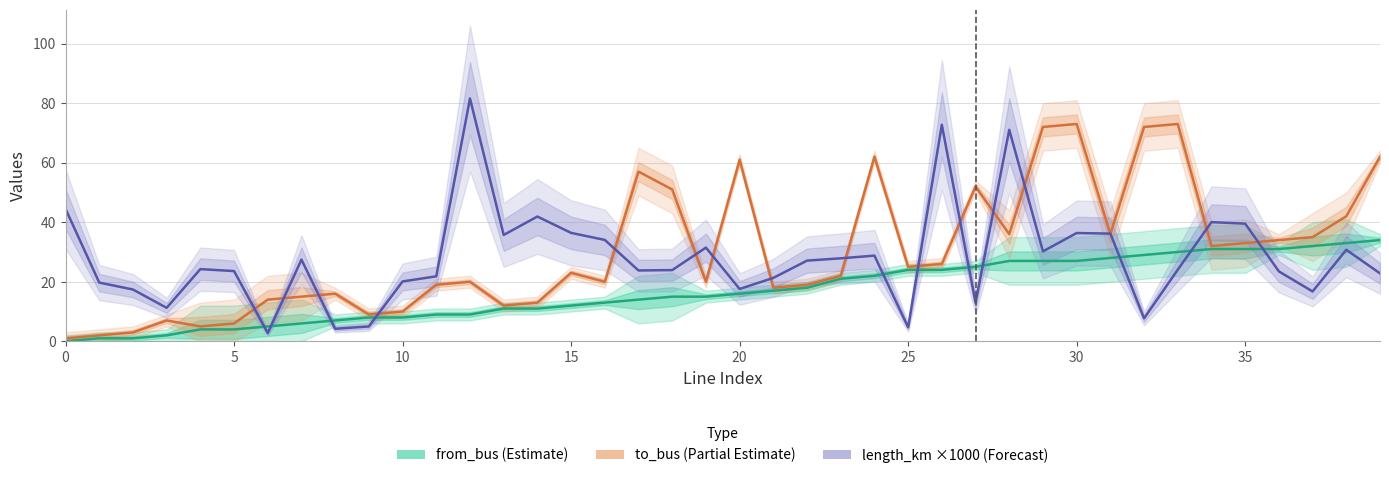

What is the label of the 21st point from the left?

20